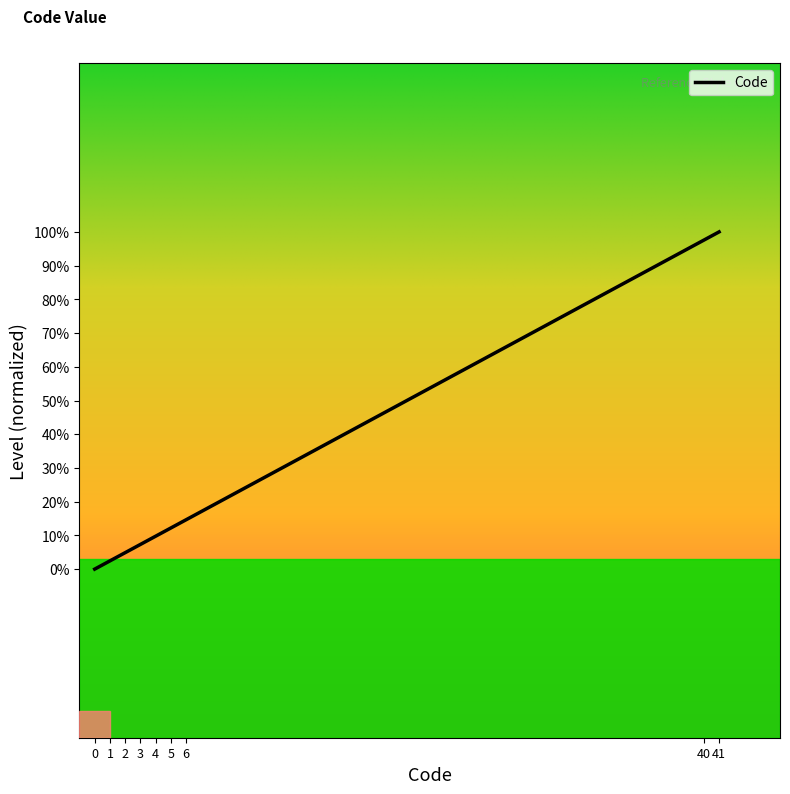

The chart shows a value of 0.0 at 3. True or false?

False